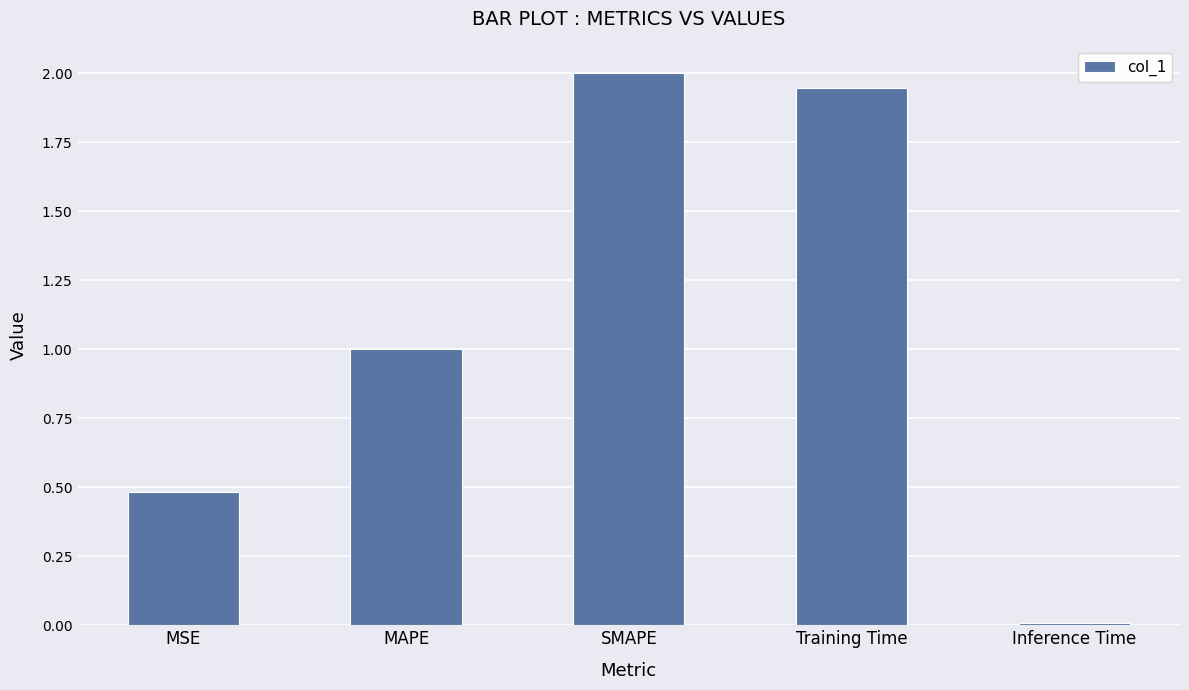

List the labels in order of value, largest first.

SMAPE, Training Time, MAPE, MSE, Inference Time